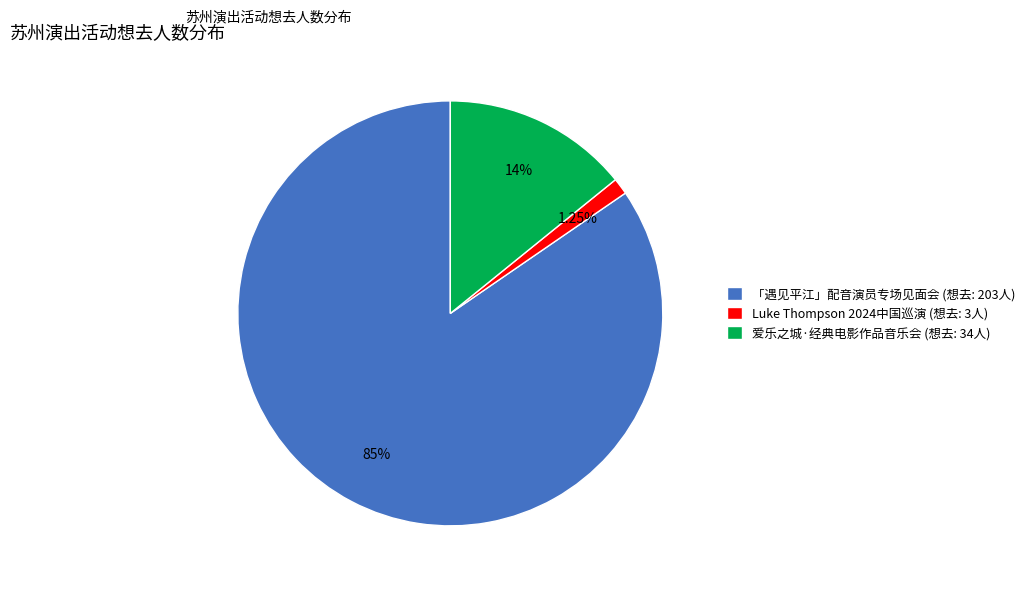

What is the majority slice?

「遇见平江」配音演员专场见面会 (想去: 203人)